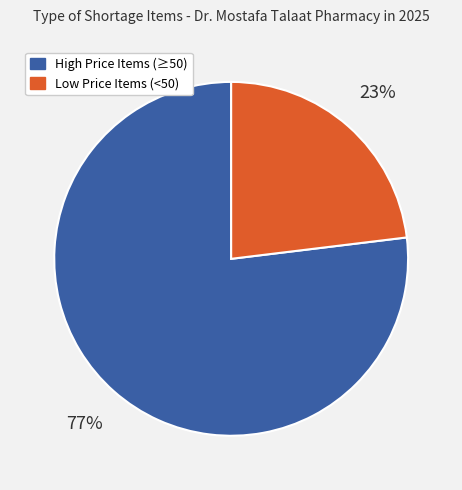

To the nearest percent, what is the difference between the largest and smallest slice percentages?

54%